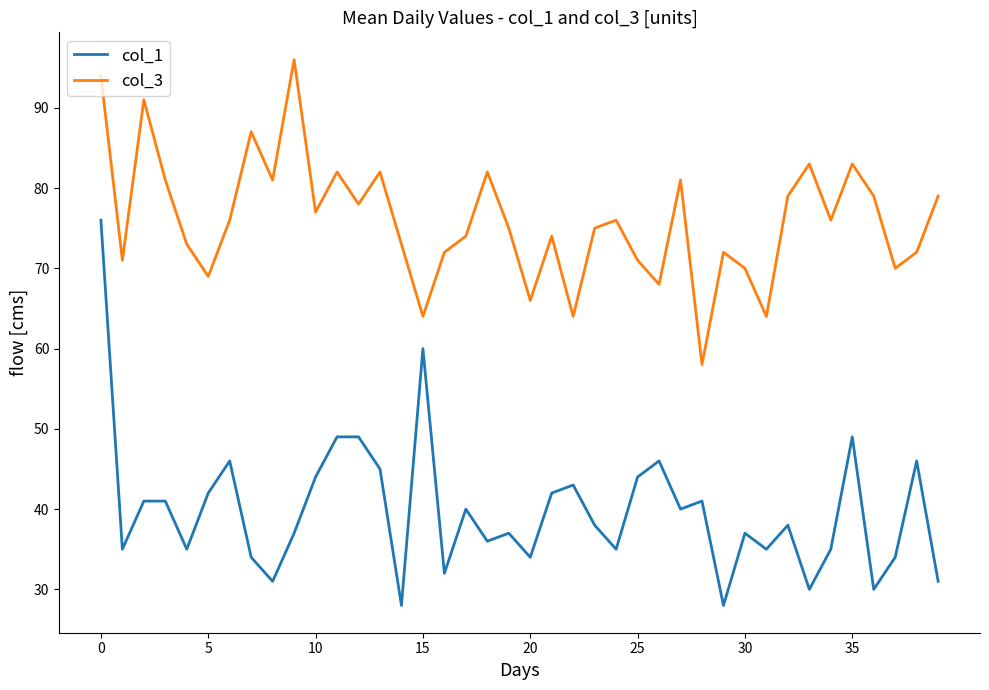

True or false: col_3 and col_1 intersect in this chart.

False